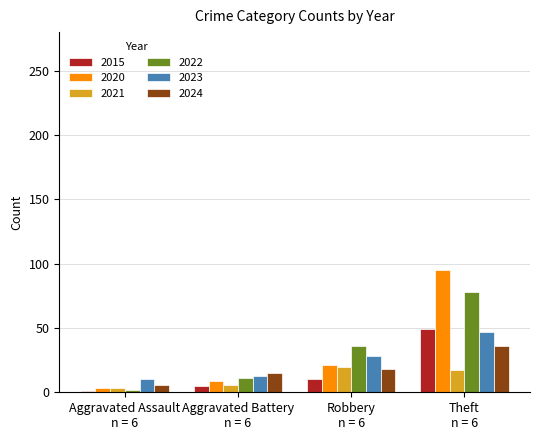

Which category has the lowest value in the 2024 series?

Aggravated Assault
n = 6